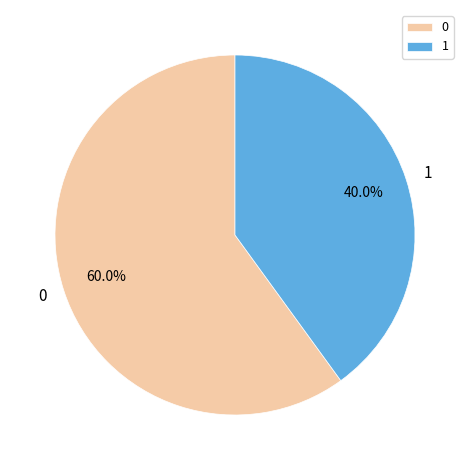

What is the smallest slice in the pie chart?

1